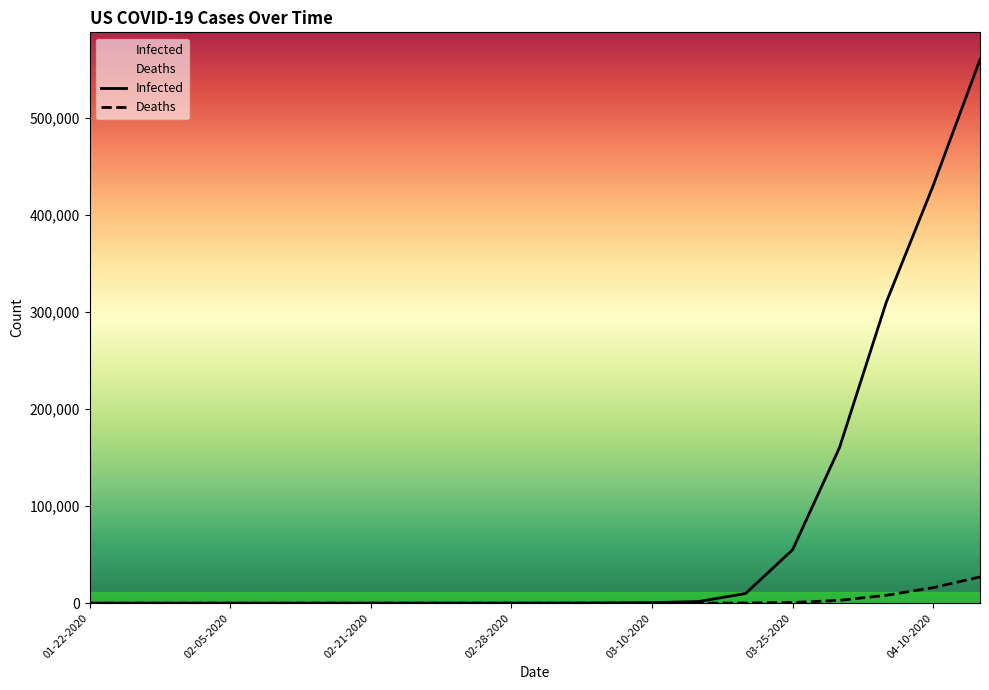

How many values in the Deaths series exceed 1?

9